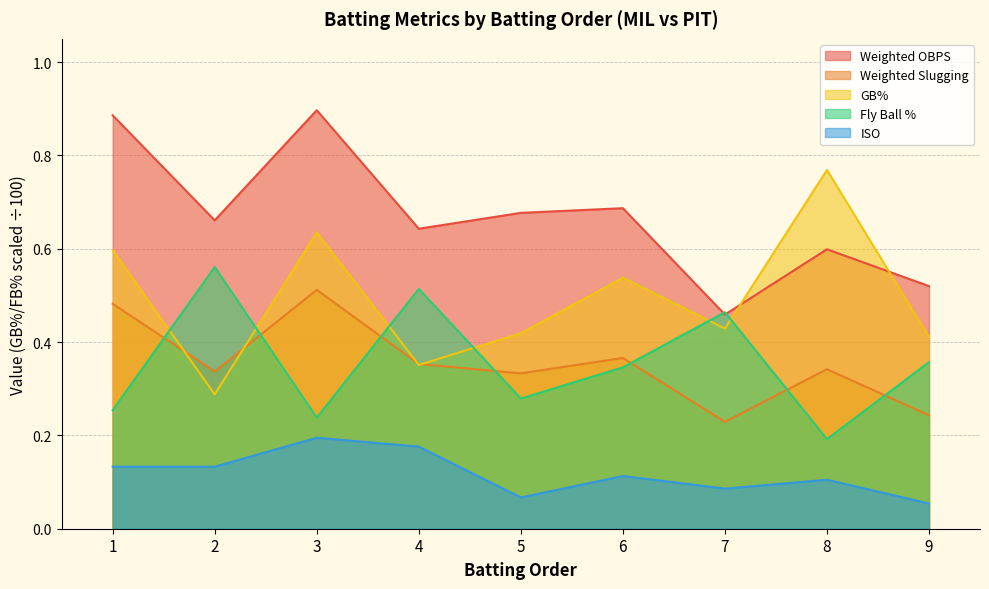

Where is GB% nearest to the value 0?

2